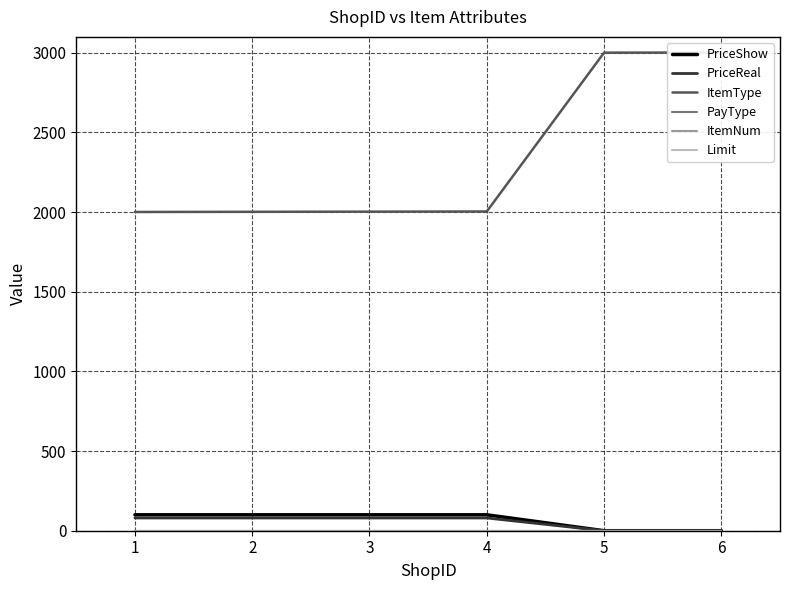

What is the value of the PayType point at the 4th from the left?

1